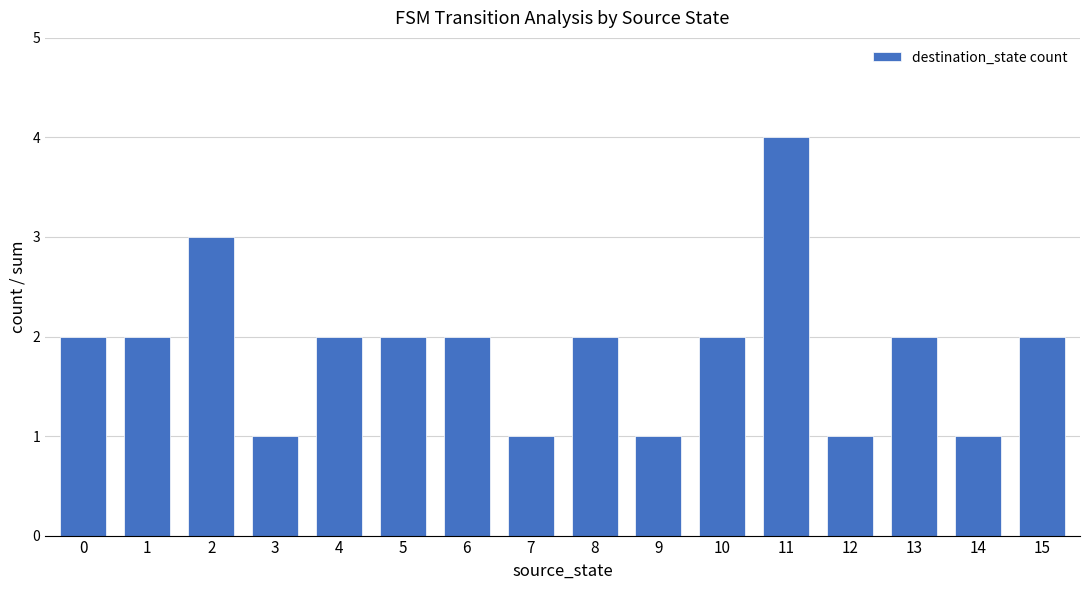

The value at 0 is 1. True or false?

False